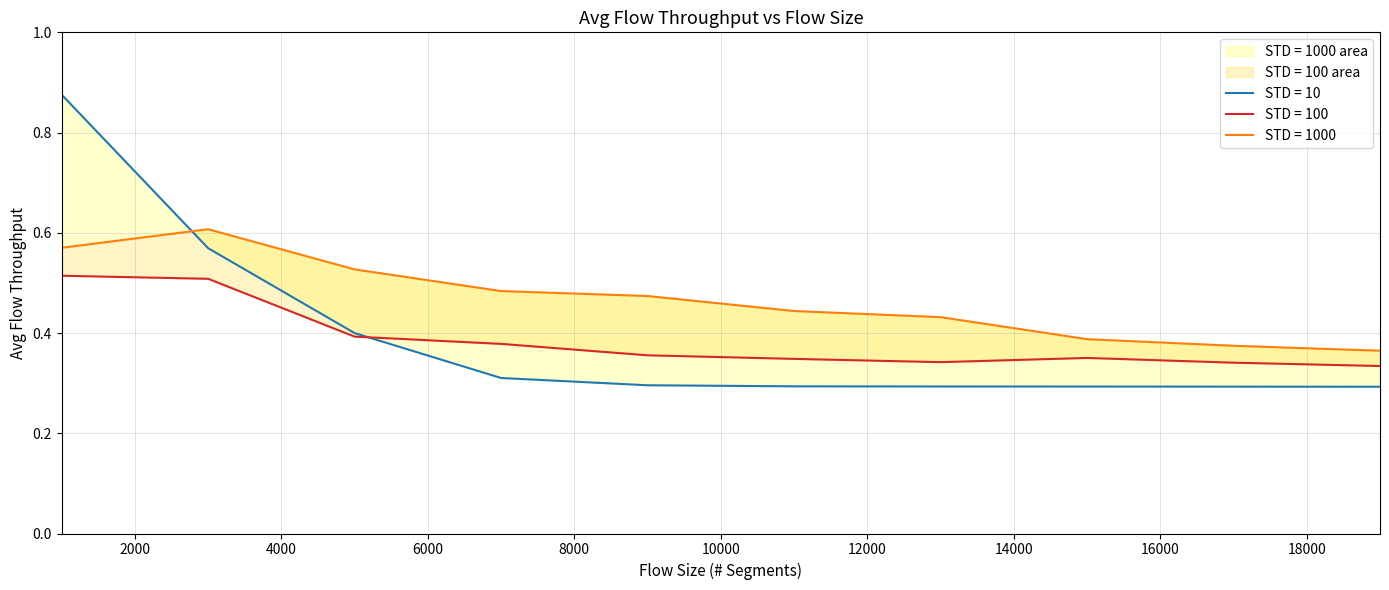

What is the lowest value of the STD = 1000 series?

0.4